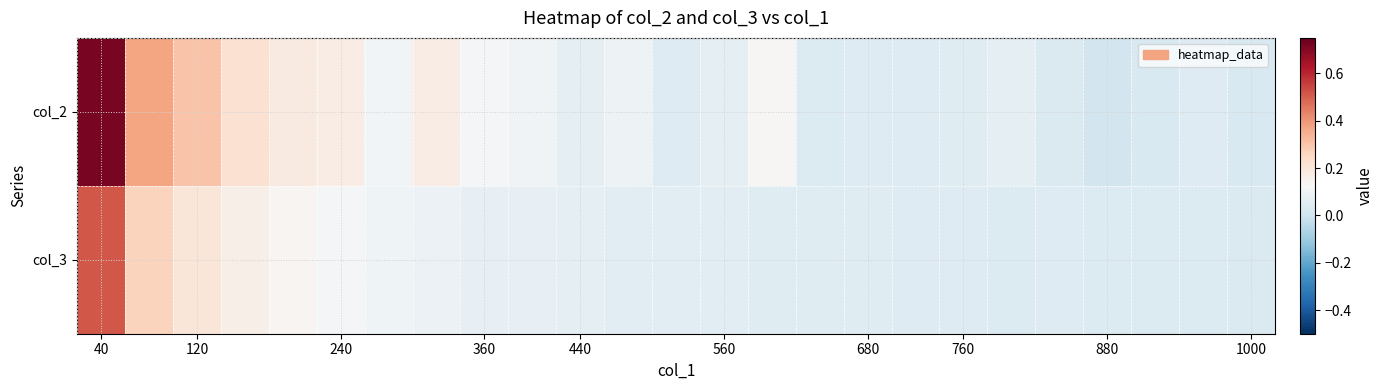

Count the number of categories in the chart.

25